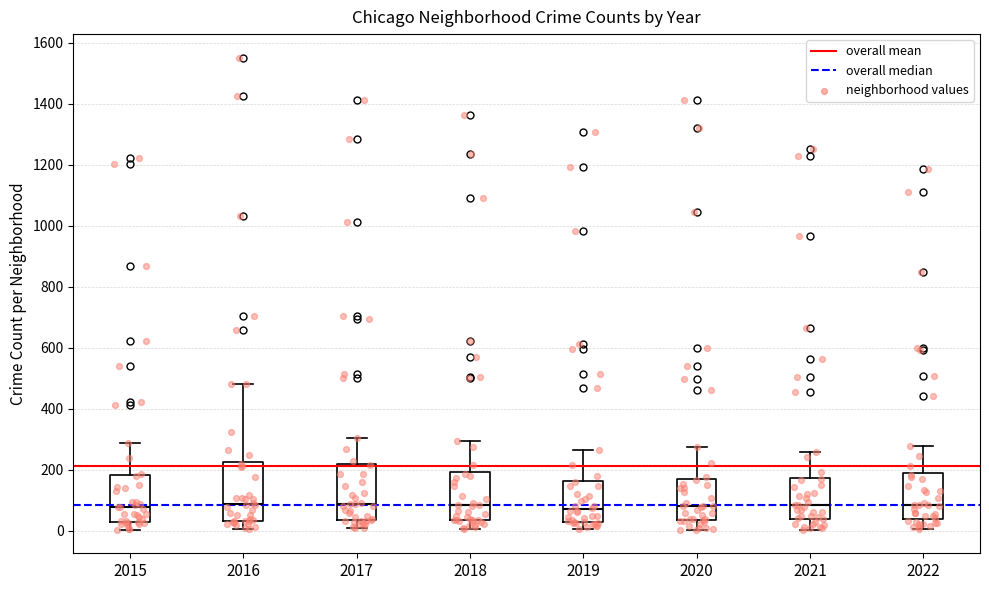

Reading left to right, read every box against the y-axis: the position of its median line, the range the box covers, and the ends of its whiskers. The values are not printed on the chart, so give them approximately, as read against the axis.

2015: median 80, box 40 to 180, whiskers 0 to 280
2016: median 80, box 40 to 220, whiskers 0 to 480
2017: median 80, box 40 to 220, whiskers 0 to 300
2018: median 80, box 40 to 200, whiskers 0 to 300
2019: median 80, box 20 to 160, whiskers 0 to 260
2020: median 80, box 40 to 160, whiskers 0 to 280
2021: median 80, box 40 to 180, whiskers 0 to 260
2022: median 80, box 40 to 200, whiskers 0 to 280